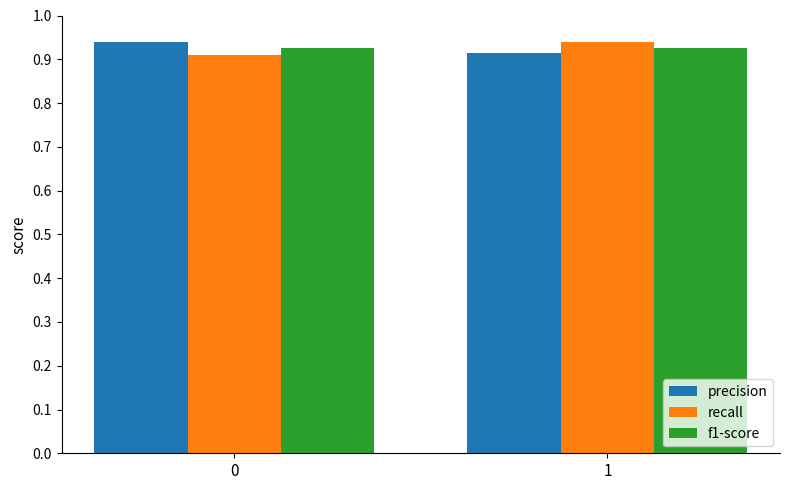

What is the sum of all precision values?

1.9